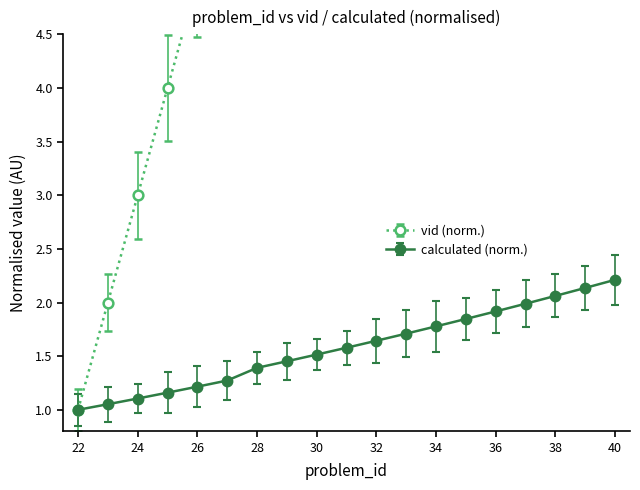

True or false: calculated and vid intersect in this chart.

False